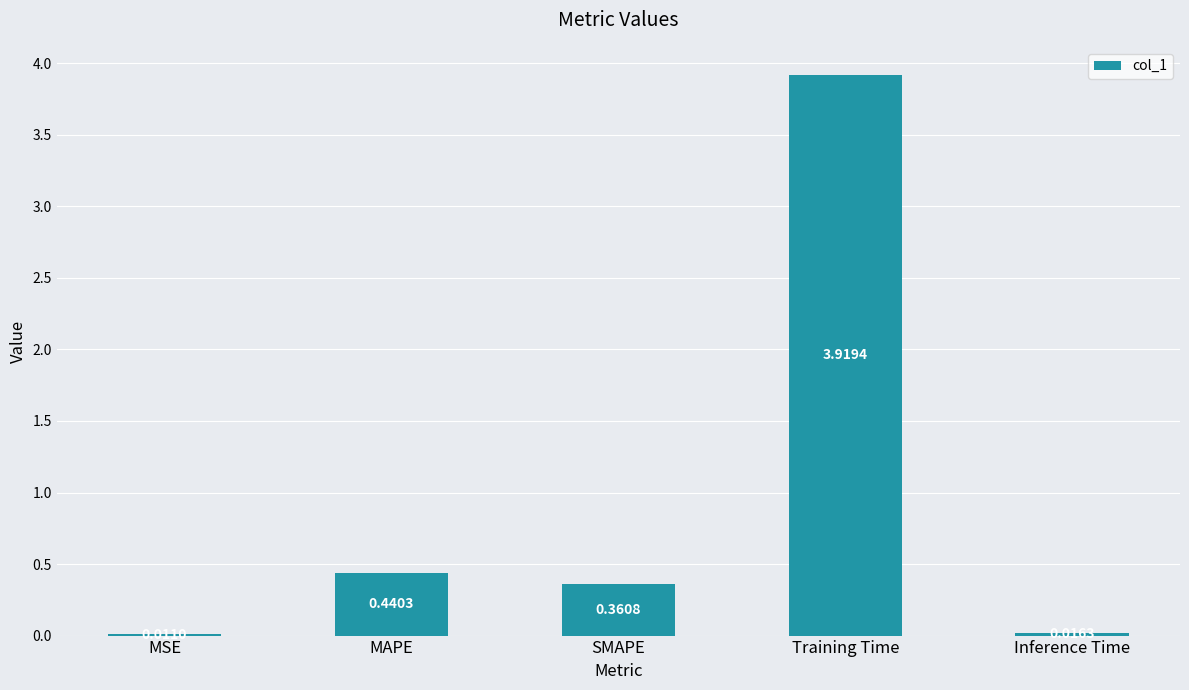

Are the bars grouped side by side (vs. stacked)?

No